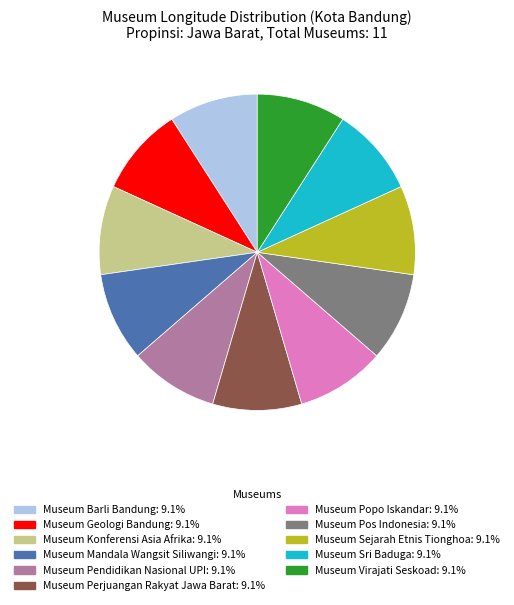

Count the number of slices in the pie.

11